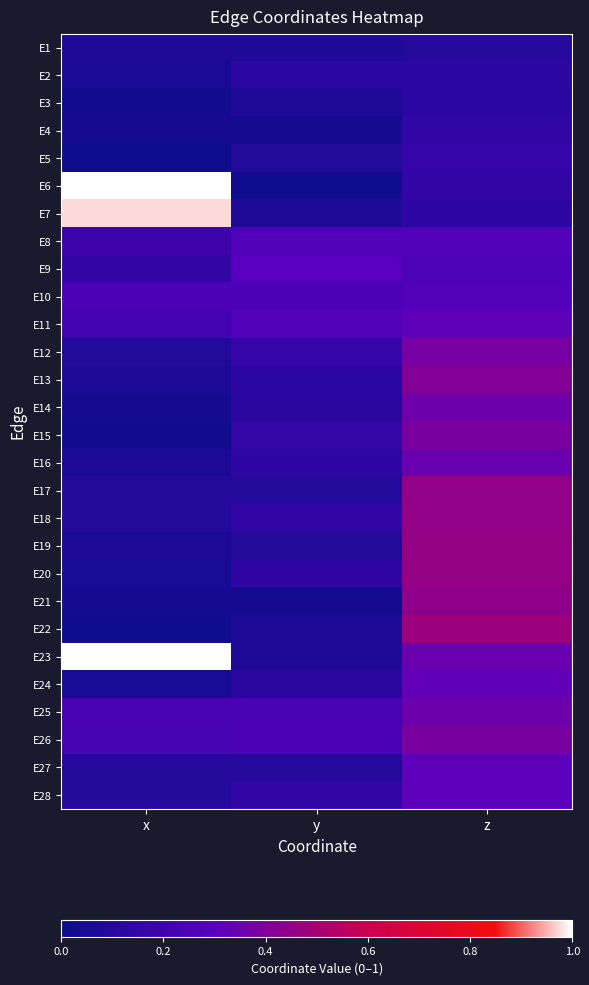

At which category is the sum across all series the highest?

z